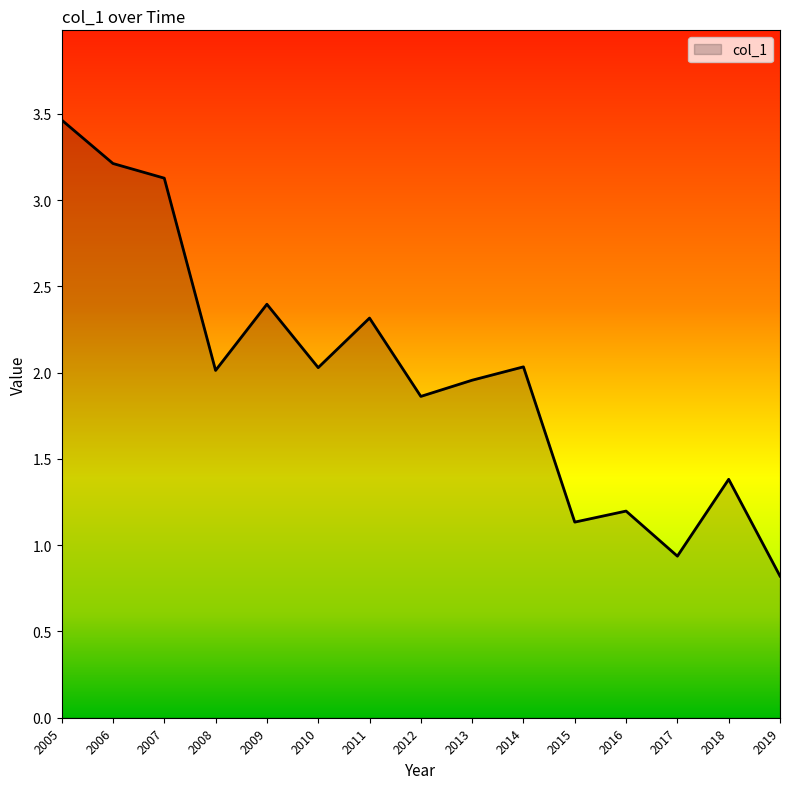

Between 2016 and 2019, which is larger?

2016